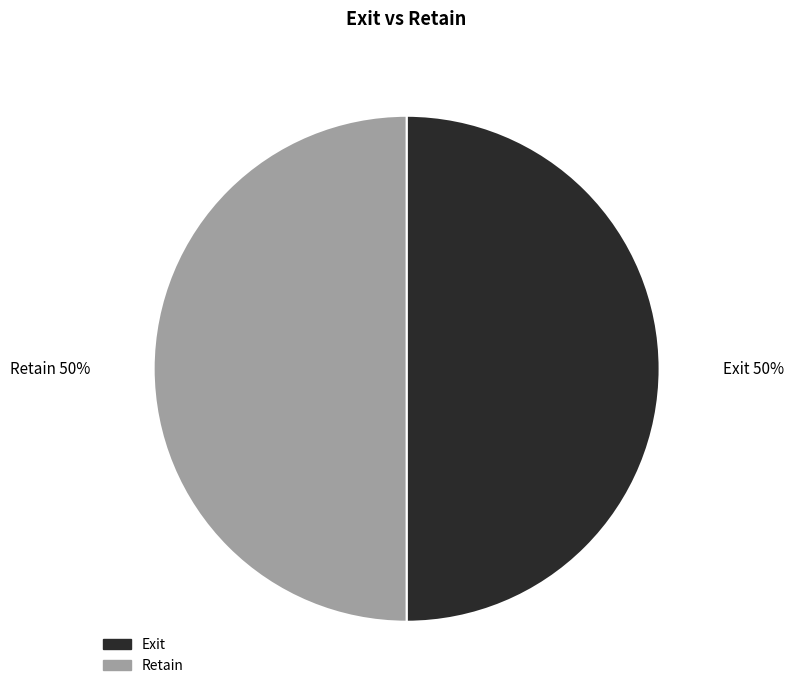

Combined, do Retain and Exit account for over 50%?

Yes